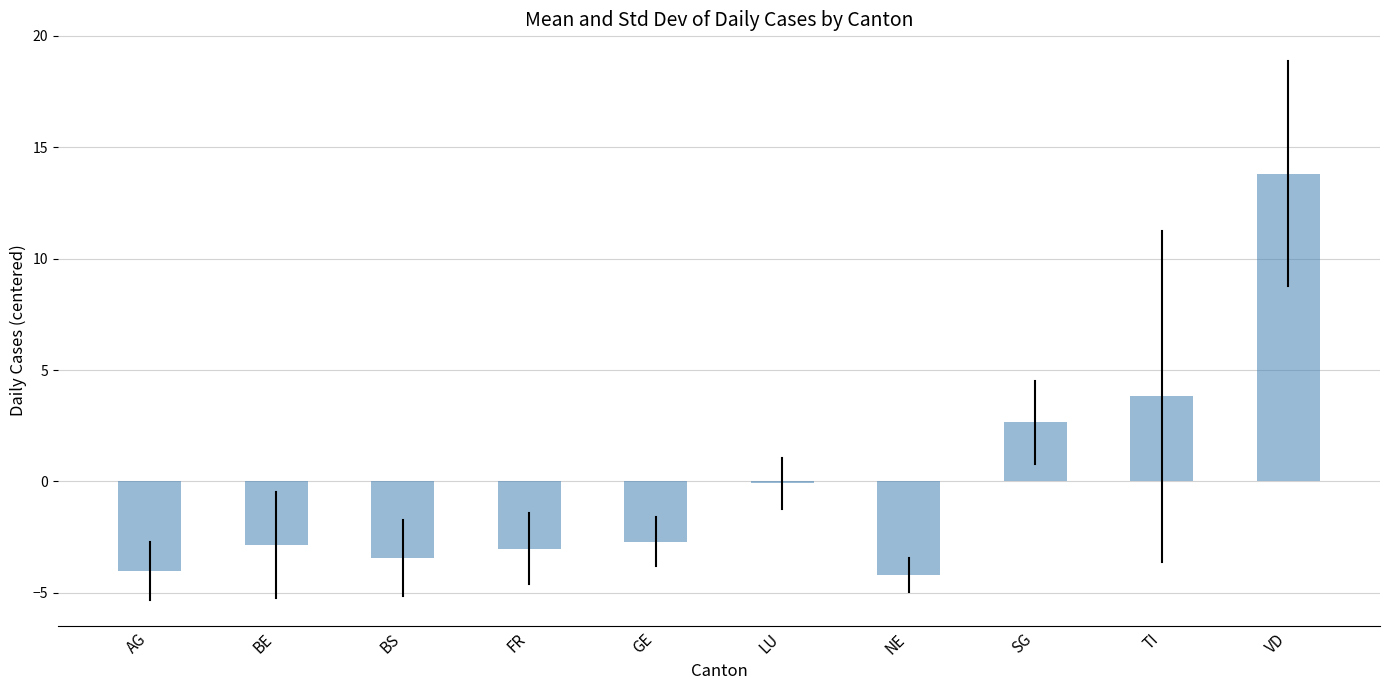

Reading left to right, list all the values displayed in this chart.

AG=-4.0	BE=-2.9	BS=-3.4	FR=-3.0	GE=-2.7	LU=-0.1	NE=-4.2	SG=2.7	TI=3.8	VD=13.8